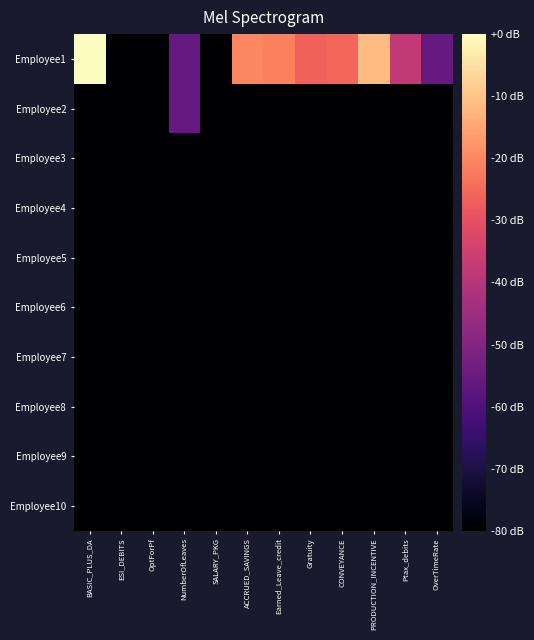

Reading right to left, transcribe all the data shown in this chart.

Employee1: OverTimeRate=-55.6	Ptax_debits=-37.5	PRODUCTION_INCENTIVE=-11.1	CONVEYANCE=-25.5	Gratuity=-26.3	Earned_Leave_credit=-21.1	ACCRUED_SAVINGS=-20.3	SALARY_PKG=-80.0	NumberOfLeaves=-55.6	OptForPf=-80.0	ESI_DEBITS=-80.0	BASIC_PLUS_DA=0.0
Employee2: OverTimeRate=-80.0	Ptax_debits=-80.0	PRODUCTION_INCENTIVE=-80.0	CONVEYANCE=-80.0	Gratuity=-80.0	Earned_Leave_credit=-80.0	ACCRUED_SAVINGS=-80.0	SALARY_PKG=-80.0	NumberOfLeaves=-55.6	OptForPf=-80.0	ESI_DEBITS=-80.0	BASIC_PLUS_DA=-80.0
Employee3: OverTimeRate=-80.0	Ptax_debits=-80.0	PRODUCTION_INCENTIVE=-80.0	CONVEYANCE=-80.0	Gratuity=-80.0	Earned_Leave_credit=-80.0	ACCRUED_SAVINGS=-80.0	SALARY_PKG=-80.0	NumberOfLeaves=-80.0	OptForPf=-80.0	ESI_DEBITS=-80.0	BASIC_PLUS_DA=-80.0
Employee4: OverTimeRate=-80.0	Ptax_debits=-80.0	PRODUCTION_INCENTIVE=-80.0	CONVEYANCE=-80.0	Gratuity=-80.0	Earned_Leave_credit=-80.0	ACCRUED_SAVINGS=-80.0	SALARY_PKG=-80.0	NumberOfLeaves=-80.0	OptForPf=-80.0	ESI_DEBITS=-80.0	BASIC_PLUS_DA=-80.0
Employee5: OverTimeRate=-80.0	Ptax_debits=-80.0	PRODUCTION_INCENTIVE=-80.0	CONVEYANCE=-80.0	Gratuity=-80.0	Earned_Leave_credit=-80.0	ACCRUED_SAVINGS=-80.0	SALARY_PKG=-80.0	NumberOfLeaves=-80.0	OptForPf=-80.0	ESI_DEBITS=-80.0	BASIC_PLUS_DA=-80.0
Employee6: OverTimeRate=-80.0	Ptax_debits=-80.0	PRODUCTION_INCENTIVE=-80.0	CONVEYANCE=-80.0	Gratuity=-80.0	Earned_Leave_credit=-80.0	ACCRUED_SAVINGS=-80.0	SALARY_PKG=-80.0	NumberOfLeaves=-80.0	OptForPf=-80.0	ESI_DEBITS=-80.0	BASIC_PLUS_DA=-80.0
Employee7: OverTimeRate=-80.0	Ptax_debits=-80.0	PRODUCTION_INCENTIVE=-80.0	CONVEYANCE=-80.0	Gratuity=-80.0	Earned_Leave_credit=-80.0	ACCRUED_SAVINGS=-80.0	SALARY_PKG=-80.0	NumberOfLeaves=-80.0	OptForPf=-80.0	ESI_DEBITS=-80.0	BASIC_PLUS_DA=-80.0
Employee8: OverTimeRate=-80.0	Ptax_debits=-80.0	PRODUCTION_INCENTIVE=-80.0	CONVEYANCE=-80.0	Gratuity=-80.0	Earned_Leave_credit=-80.0	ACCRUED_SAVINGS=-80.0	SALARY_PKG=-80.0	NumberOfLeaves=-80.0	OptForPf=-80.0	ESI_DEBITS=-80.0	BASIC_PLUS_DA=-80.0
Employee9: OverTimeRate=-80.0	Ptax_debits=-80.0	PRODUCTION_INCENTIVE=-80.0	CONVEYANCE=-80.0	Gratuity=-80.0	Earned_Leave_credit=-80.0	ACCRUED_SAVINGS=-80.0	SALARY_PKG=-80.0	NumberOfLeaves=-80.0	OptForPf=-80.0	ESI_DEBITS=-80.0	BASIC_PLUS_DA=-80.0
Employee10: OverTimeRate=-80.0	Ptax_debits=-80.0	PRODUCTION_INCENTIVE=-80.0	CONVEYANCE=-80.0	Gratuity=-80.0	Earned_Leave_credit=-80.0	ACCRUED_SAVINGS=-80.0	SALARY_PKG=-80.0	NumberOfLeaves=-80.0	OptForPf=-80.0	ESI_DEBITS=-80.0	BASIC_PLUS_DA=-80.0